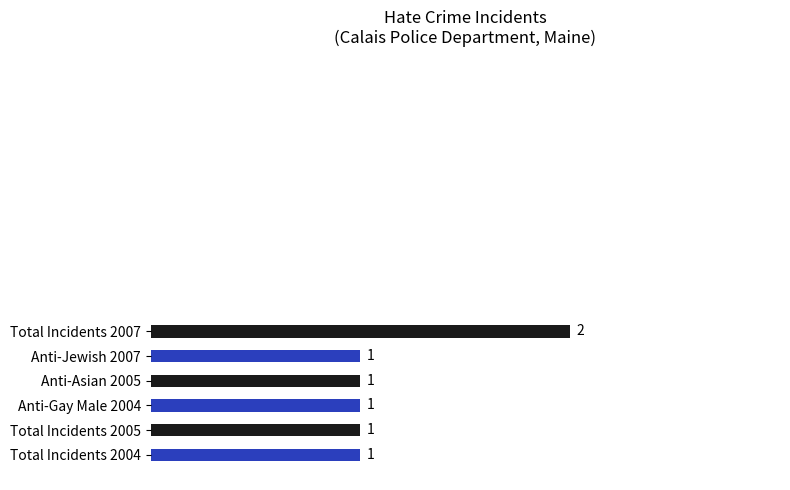

What is the ratio of the value at Total Incidents 2004 to the value at Anti-Asian 2005?

1.0